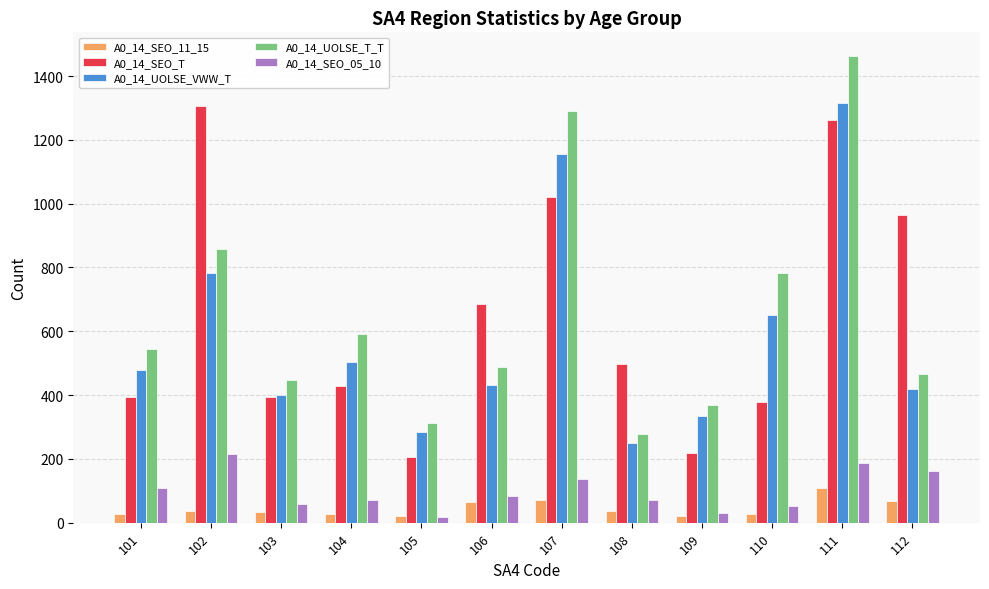

Does the chart contain any negative values?

No